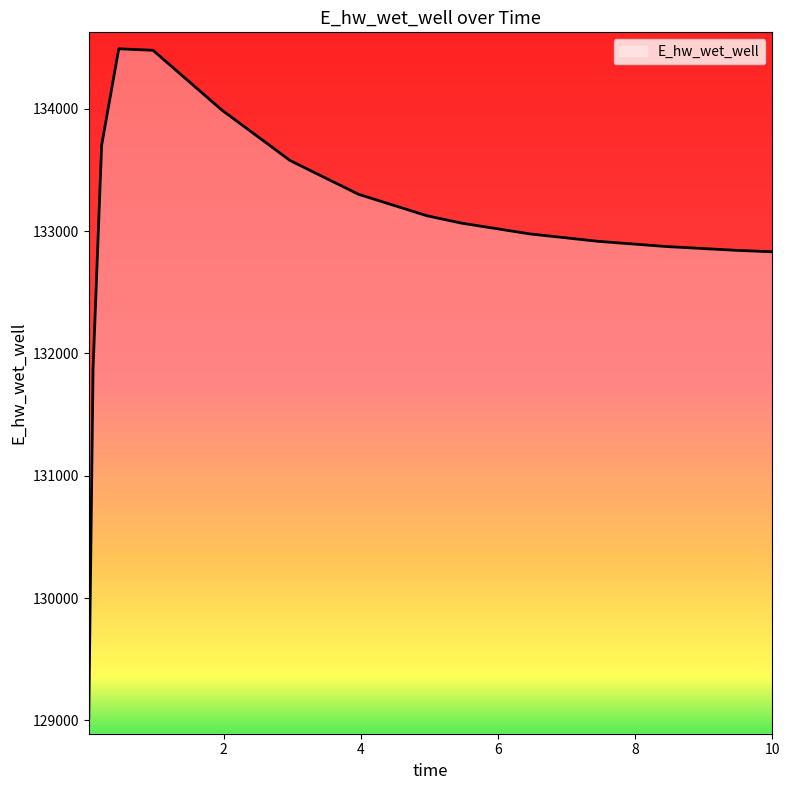

What is the smallest value displayed?

129019.4